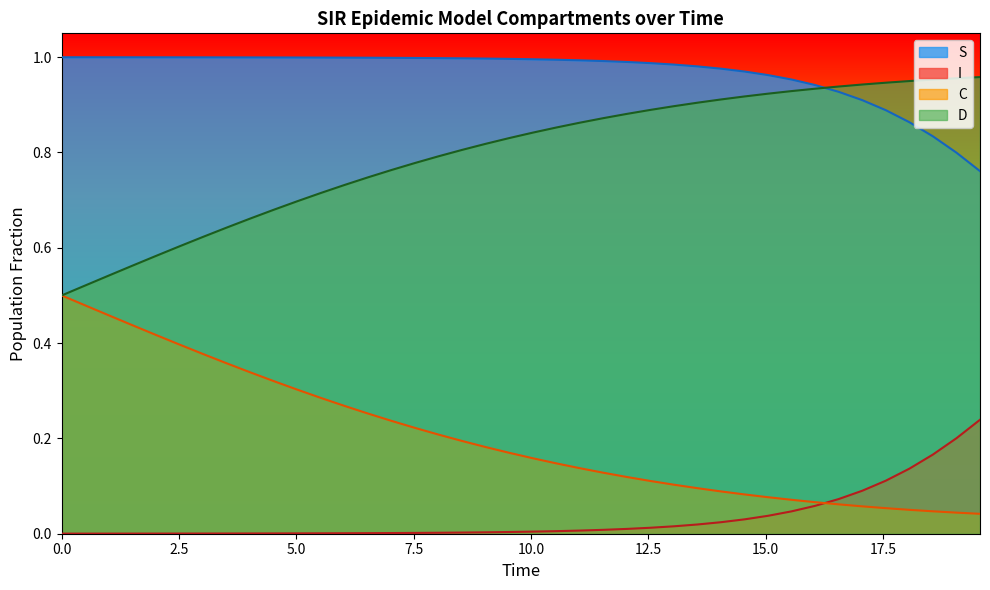

Which series has the largest total across all categories?

S